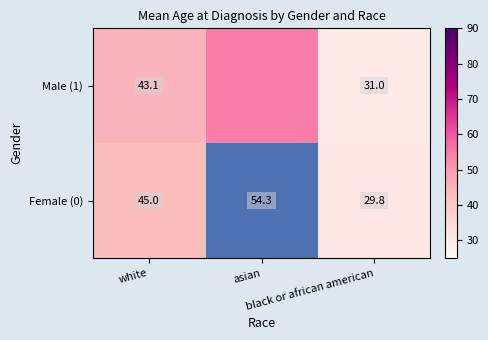

What is the smallest value displayed?

29.8